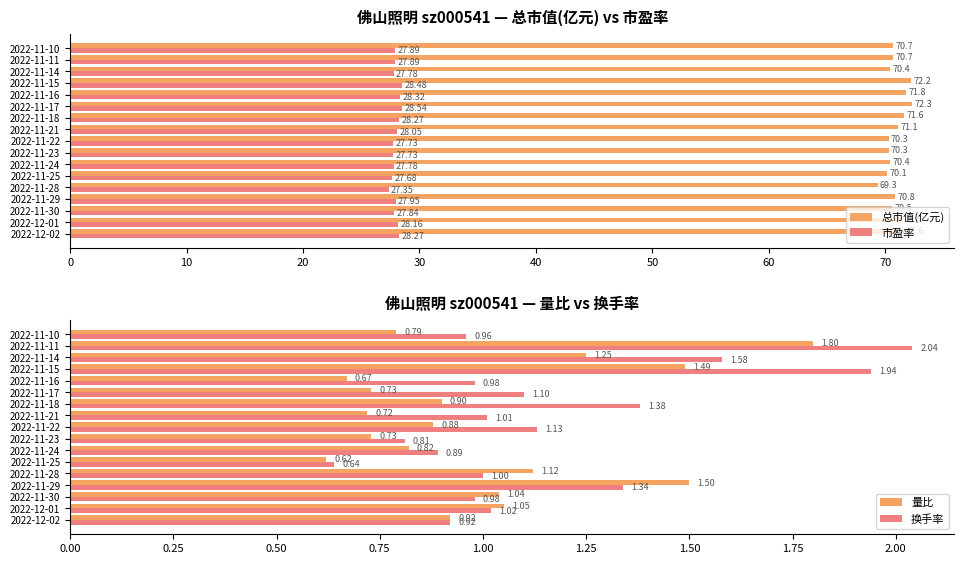

What is the sum of the 总市值(亿元) values at 2022-11-23 and 2022-12-01?

141.7